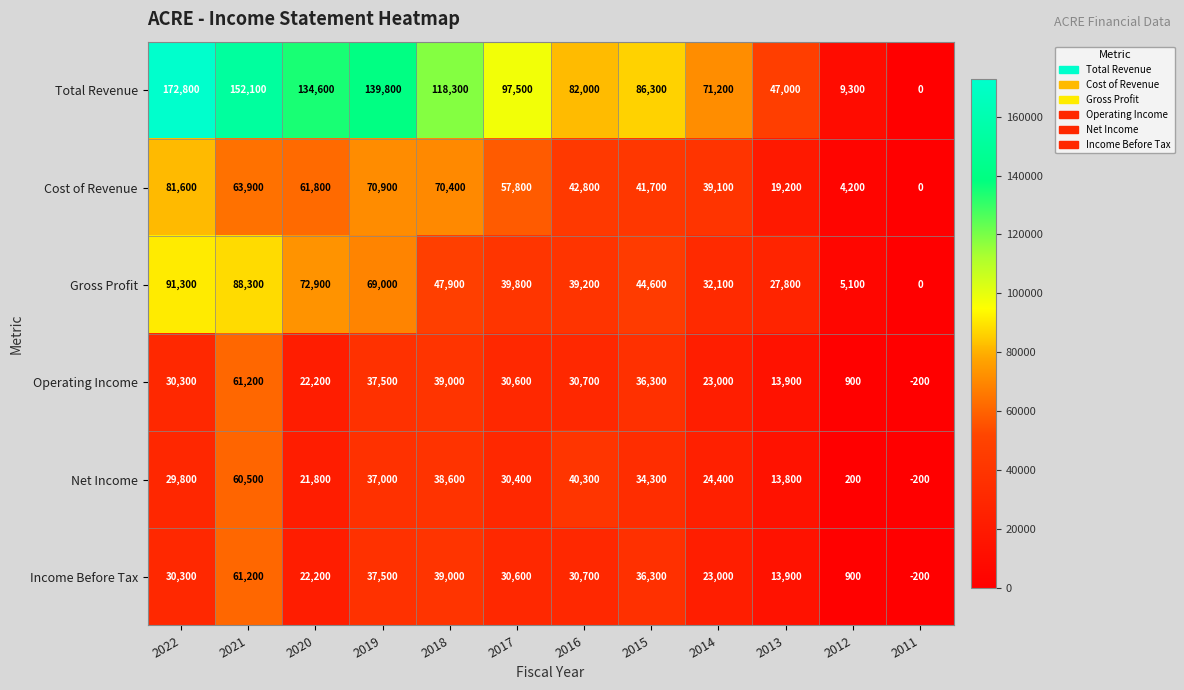

At which label is Operating Income closest to 30500?

2017